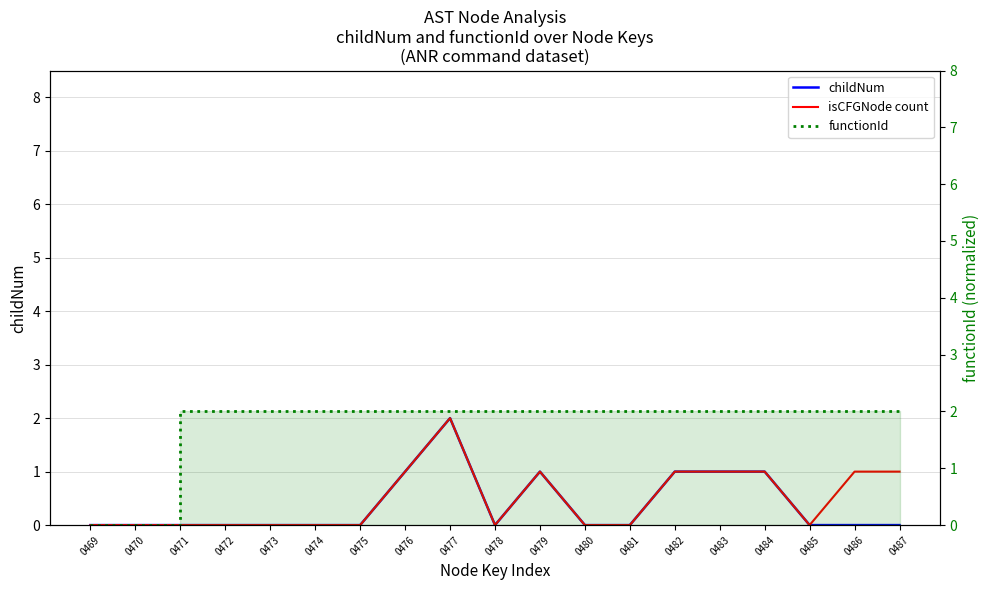

Reading right to left, transcribe all the data shown in this chart.

childNum: 0	0	0	1	1	1	0	0	1	0	2	1	0	0	0	0	0	0	0
isCFGNode count: 1	1	0	1	1	1	0	0	1	0	2	1	0	0	0	0	0	0	0
functionId: 2	2	2	2	2	2	2	2	2	2	2	2	2	2	2	2	2	0	0